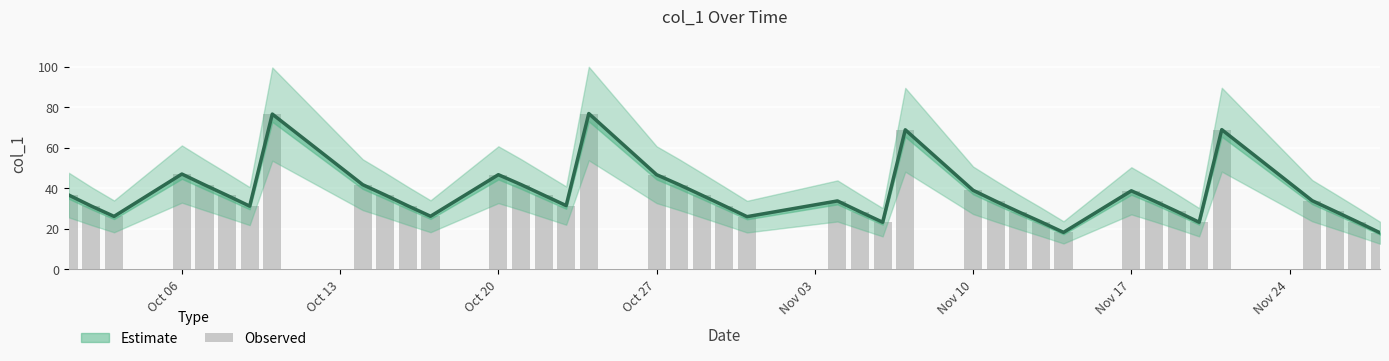

Which has a higher value, Oct 13 or Nov 17?

Oct 13